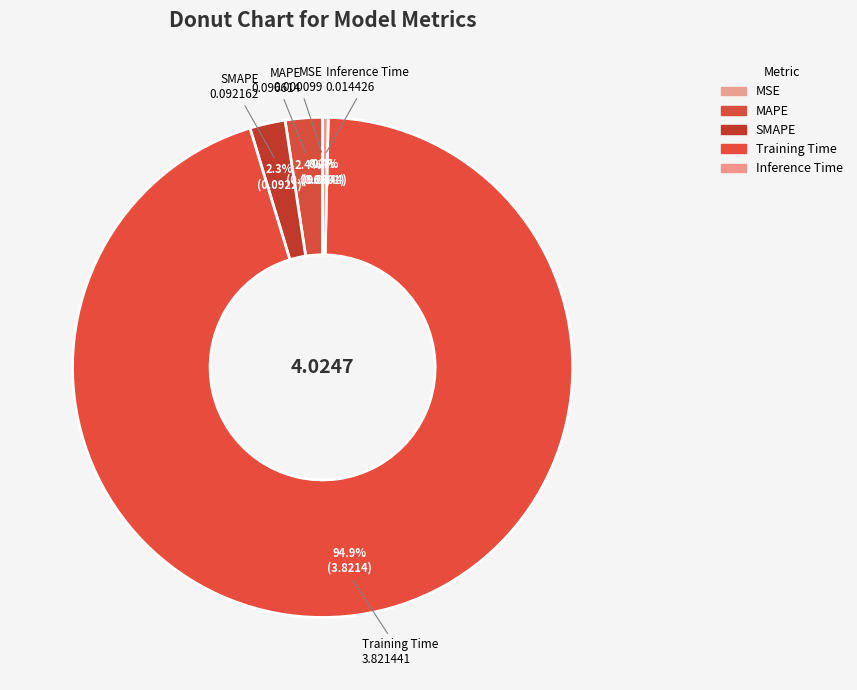

Which category has the smallest portion of the pie?

MSE